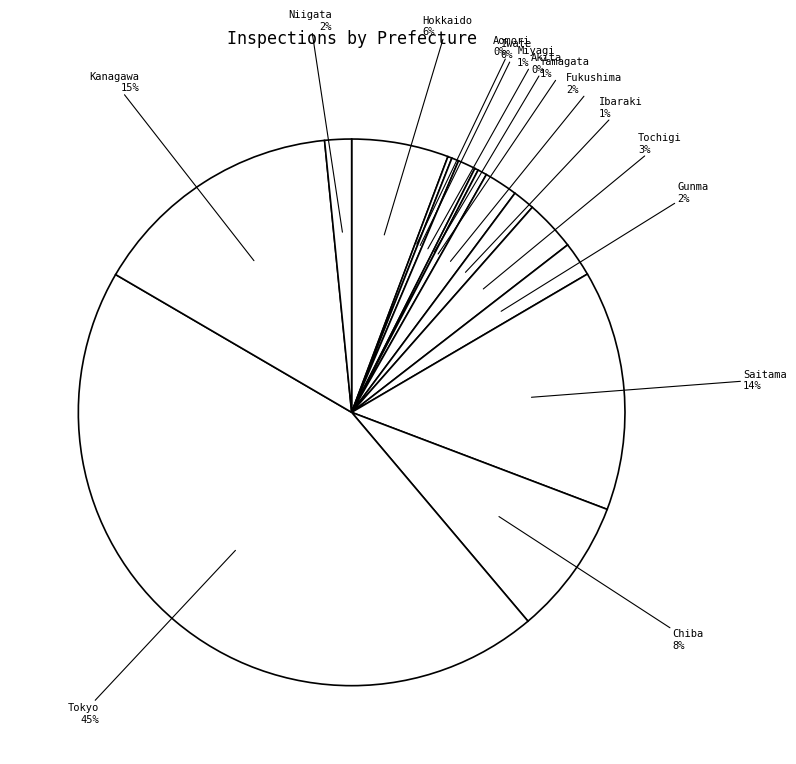

Count the number of slices in the pie.

15